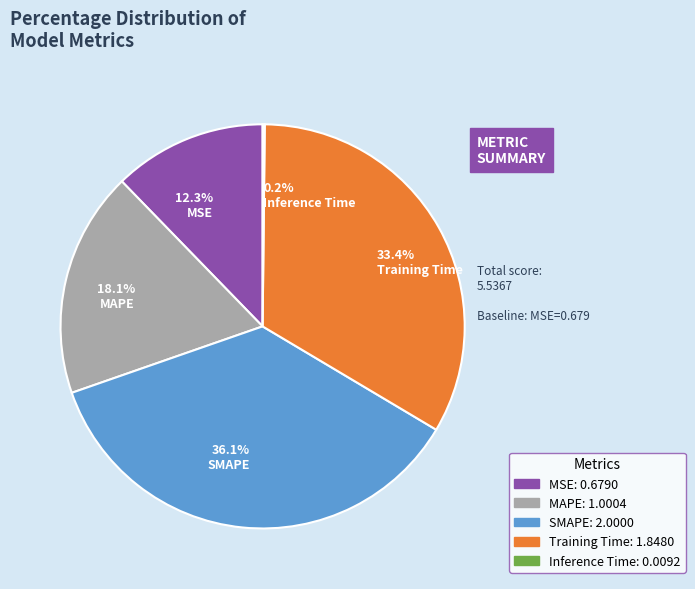

What percentage do 18.1% MAPE and 33.4% Training Time together represent?

51.4%